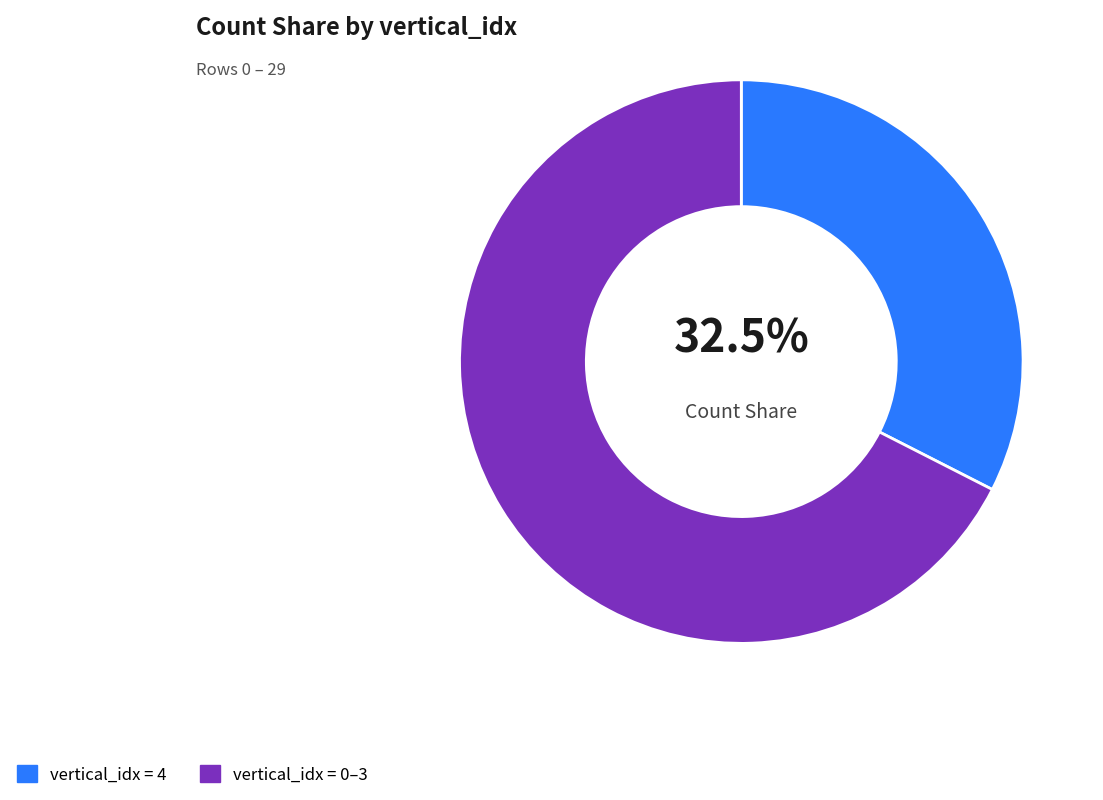

Rank the categories by value from lowest to highest.

vertical_idx = 4, vertical_idx = 0–3